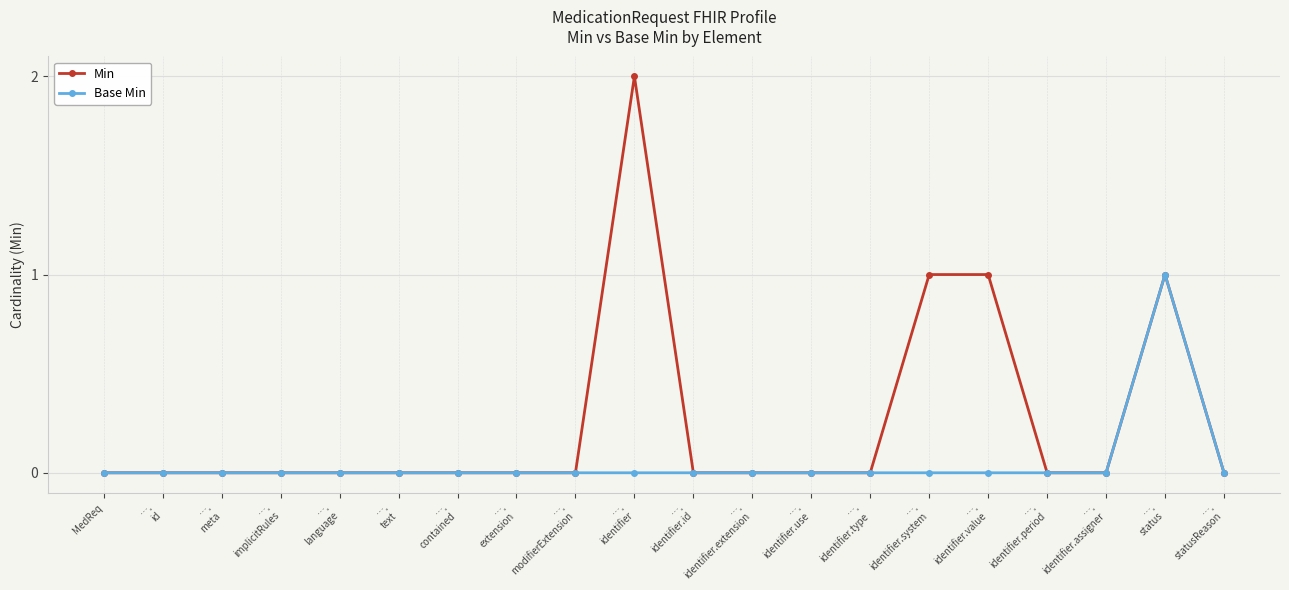

List the series in order of their overall mean, lowest first.

Base Min, Min